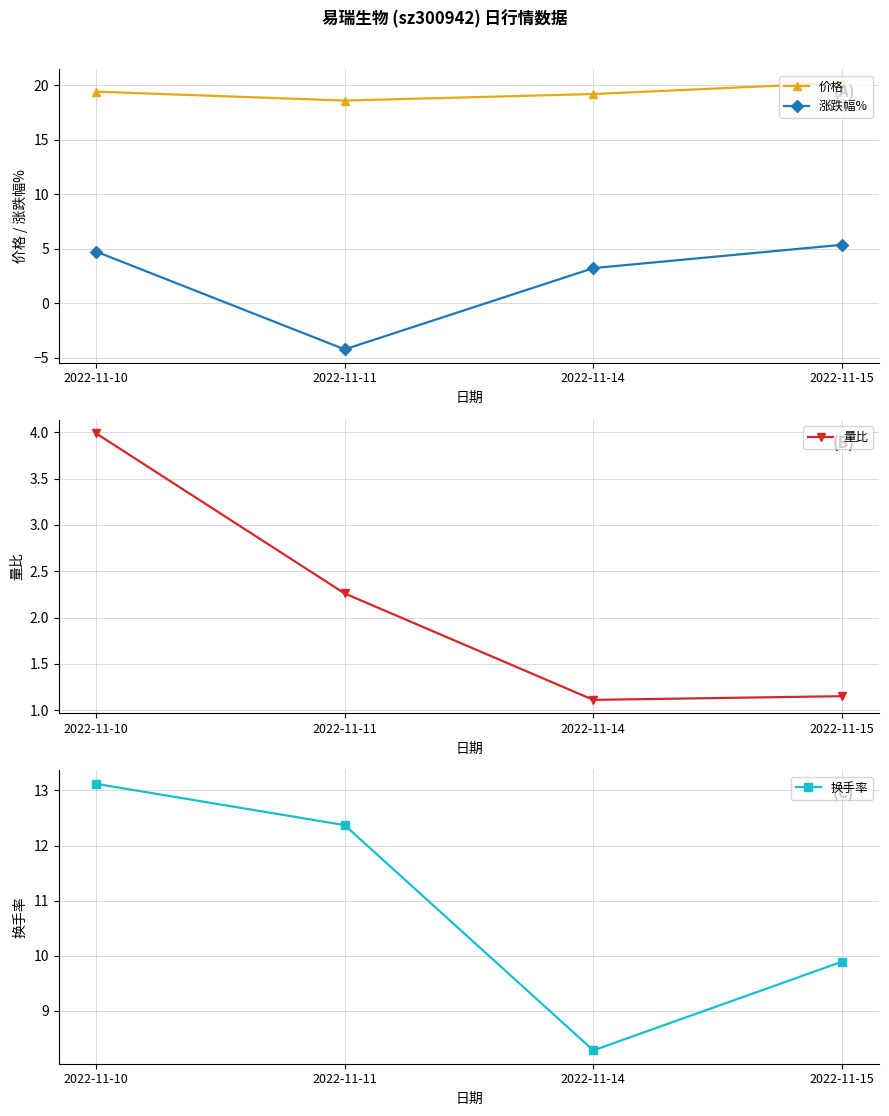

True or false: 换手率 and 涨跌幅% intersect in this chart.

False